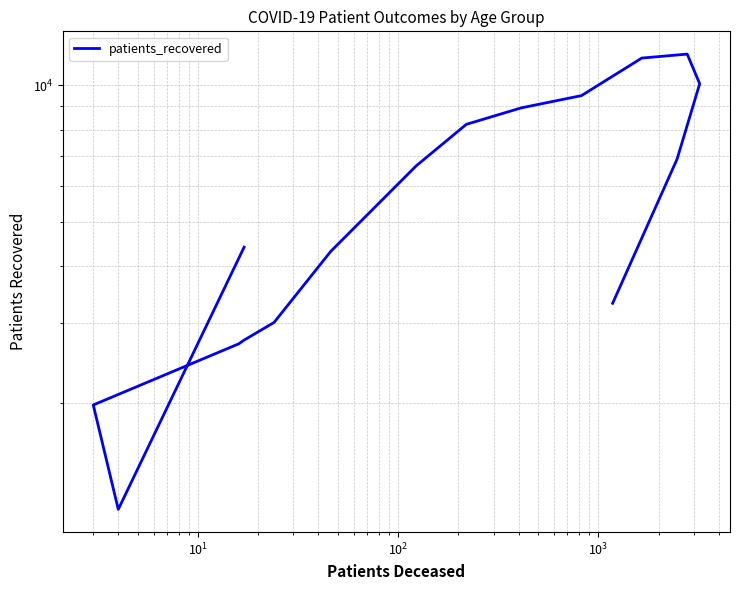

Is this an area chart (filled region under the line)?

No